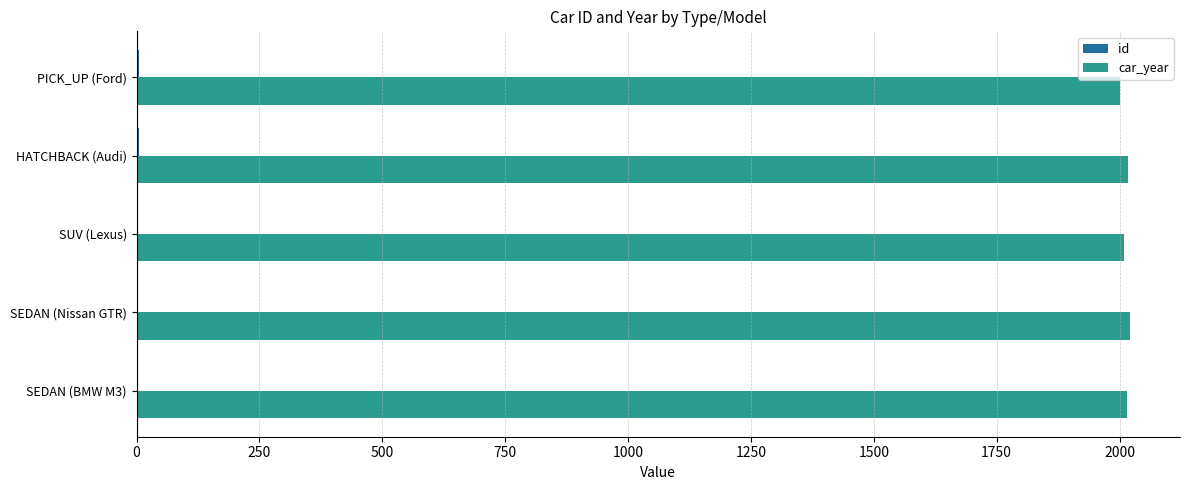

What is the sum of all car_year values?

10064